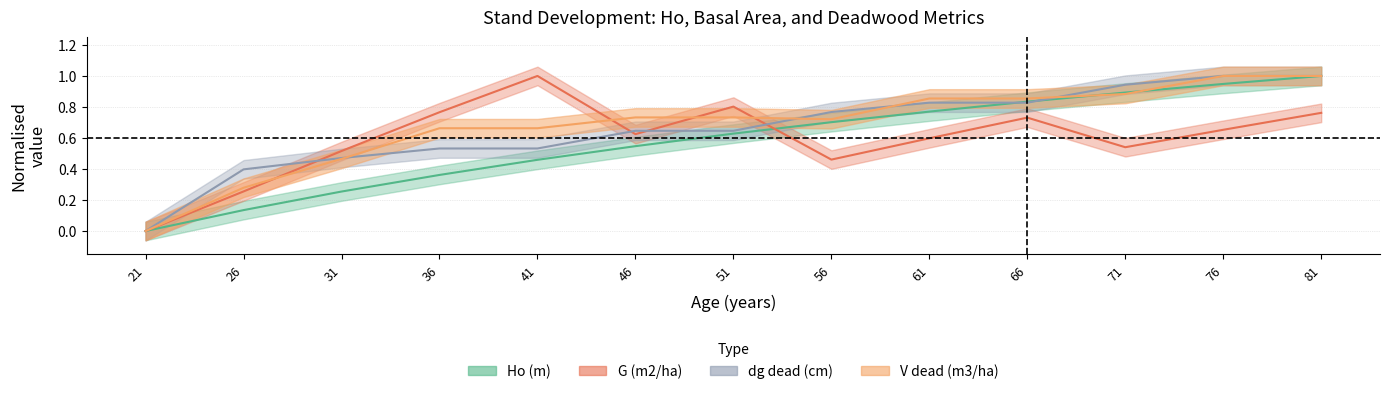

What is the value of the G (m2/ha) point at the 11th from the left?

0.5